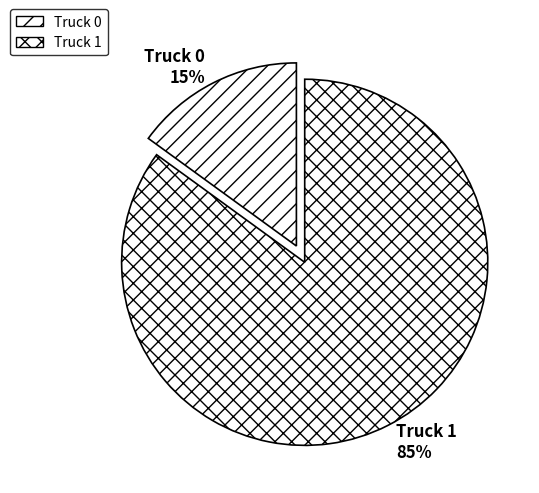

Between Truck 1 and Truck 0, which is larger?

Truck 1